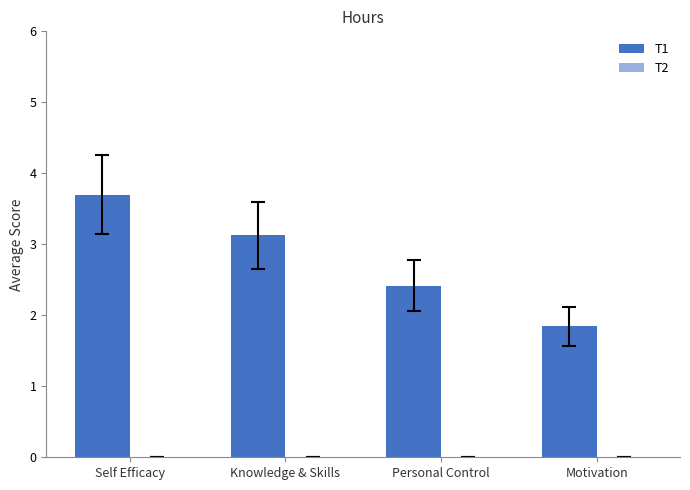

How many distinct data groups are displayed?

1